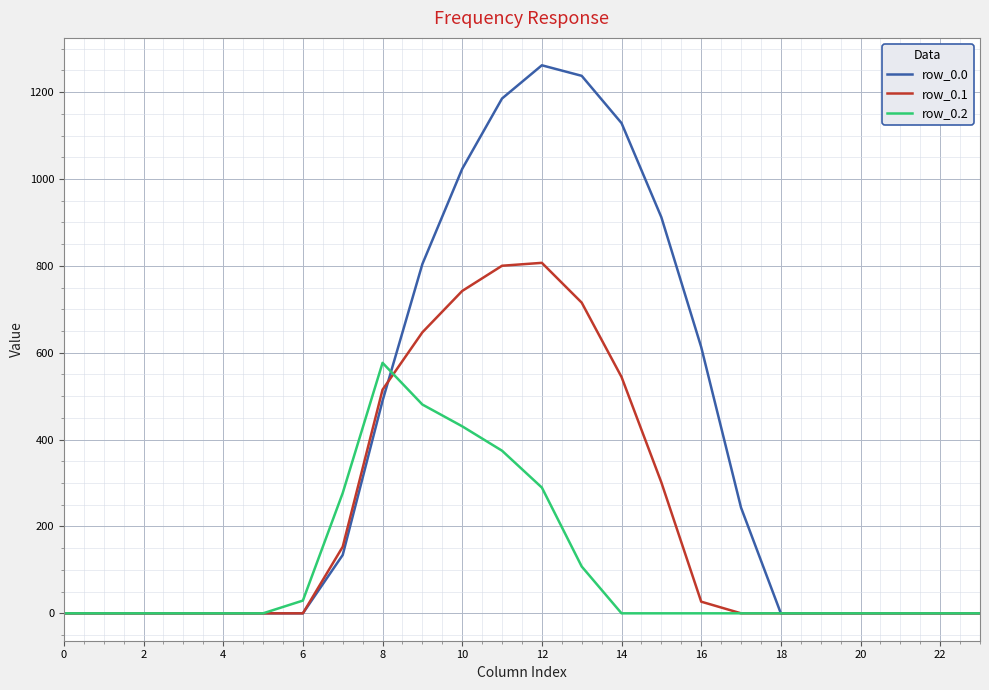

What is the average value of the row_0.2 series?

106.9